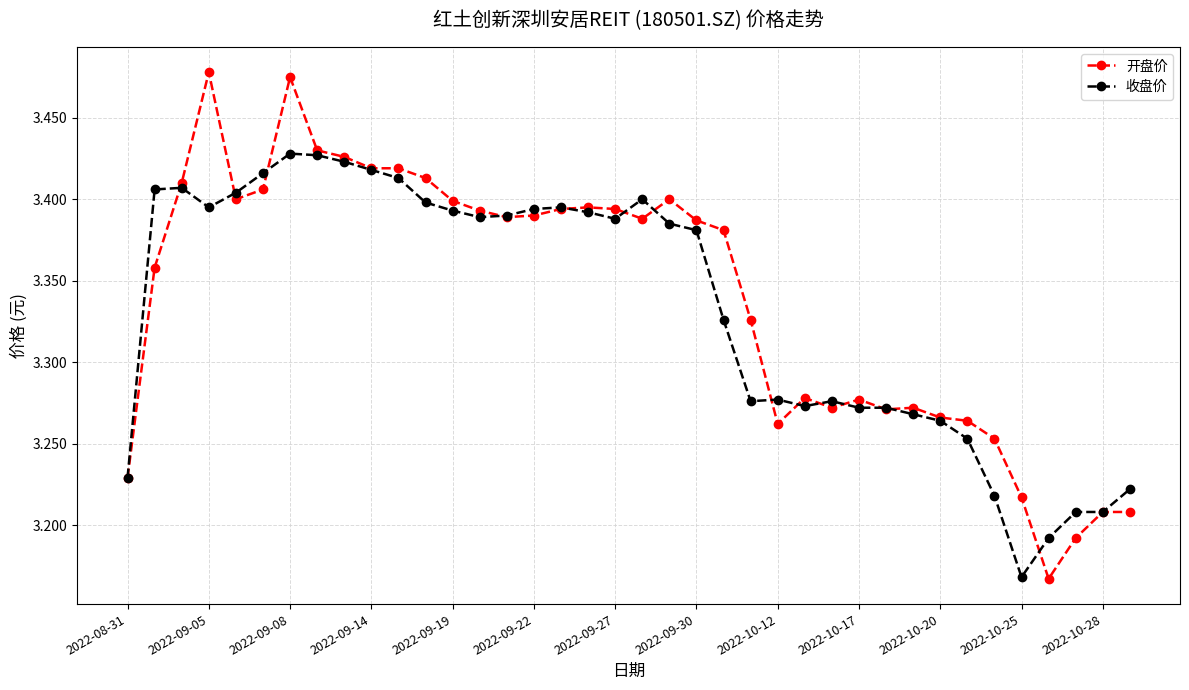

Rank the series by their maximum value, from highest to lowest.

开盘价, 收盘价